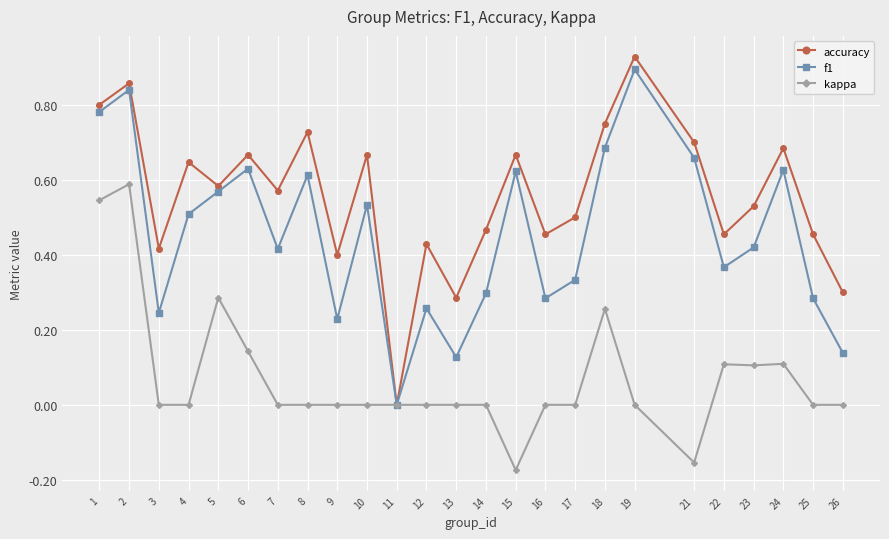

Which series has the largest total across all categories?

accuracy